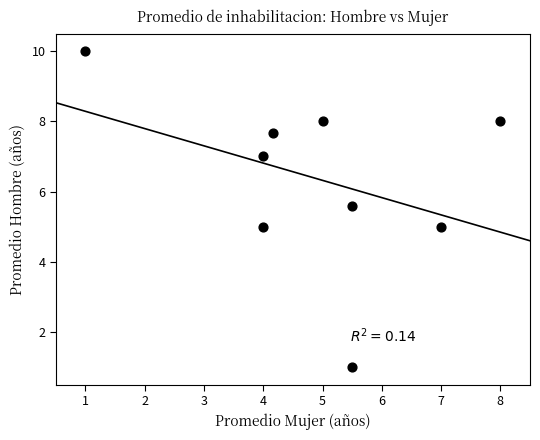

What is the range of Y values (max minus min)?

9.0